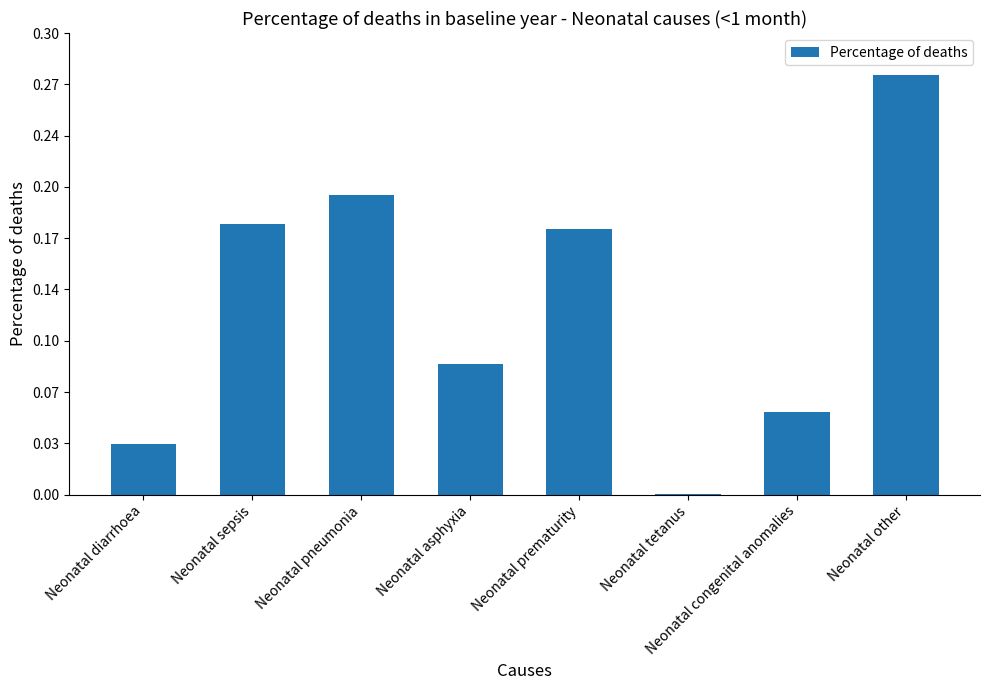

Reading right to left, list all the values displayed in this chart.

Neonatal other=0.3	Neonatal congenital anomalies=0.1	Neonatal tetanus=0.0	Neonatal prematurity=0.2	Neonatal asphyxia=0.1	Neonatal pneumonia=0.2	Neonatal sepsis=0.2	Neonatal diarrhoea=0.0